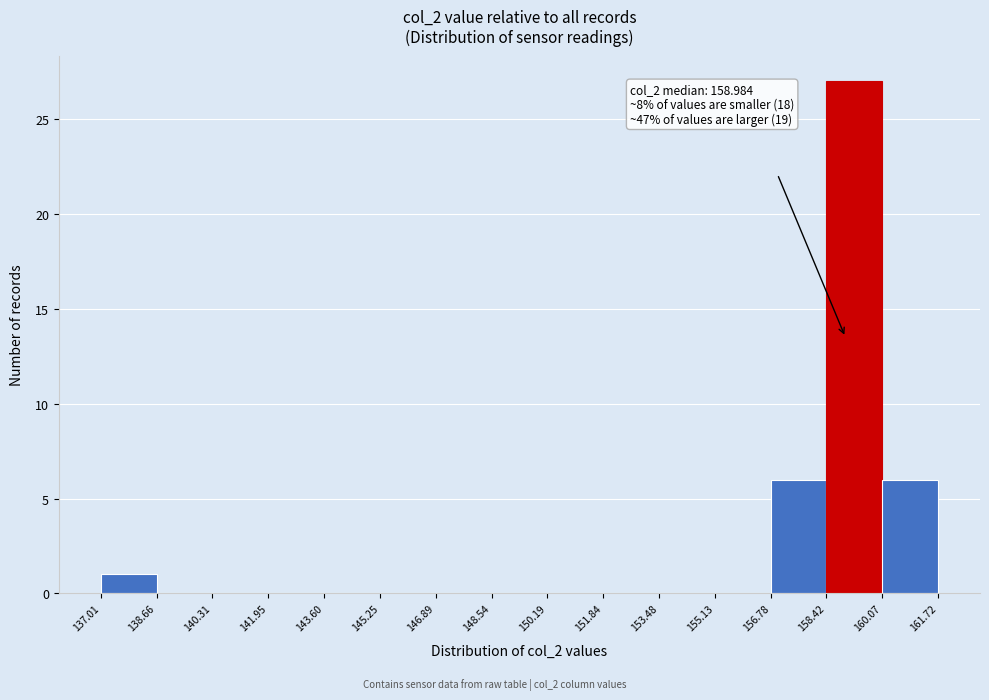

Which range on the x-axis has the tallest bar?

158.42 to 160.07